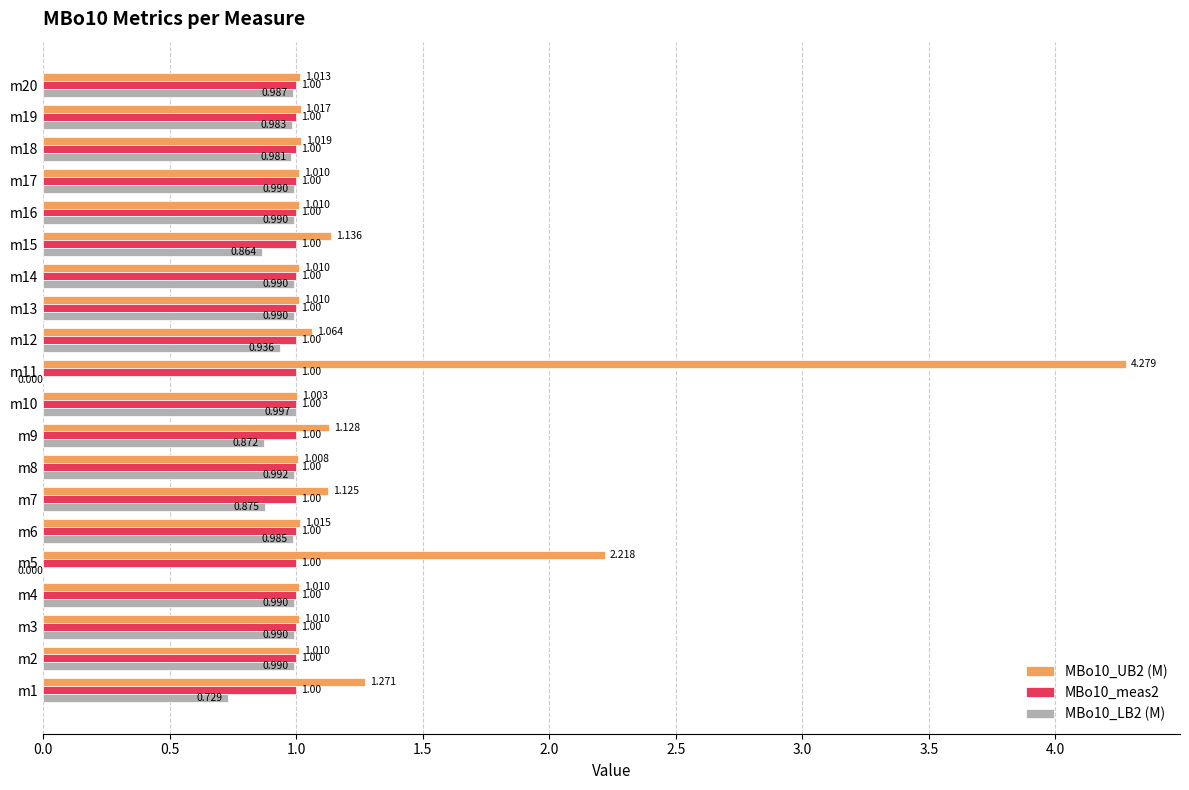

Is the value of MBo10_UB2 (M) at m18 greater than the value of MBo10_LB2 (M) at m12?

Yes